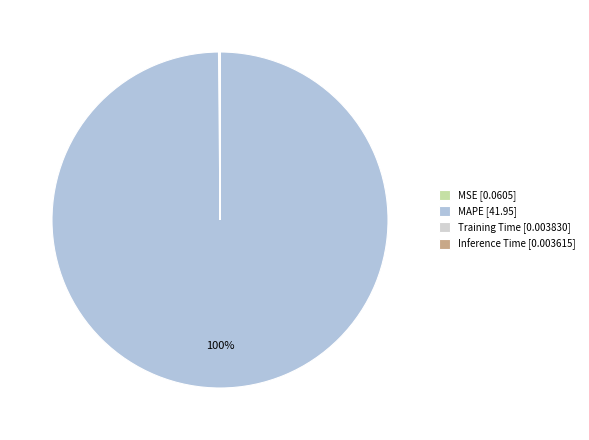

How many slices are in this pie chart?

4